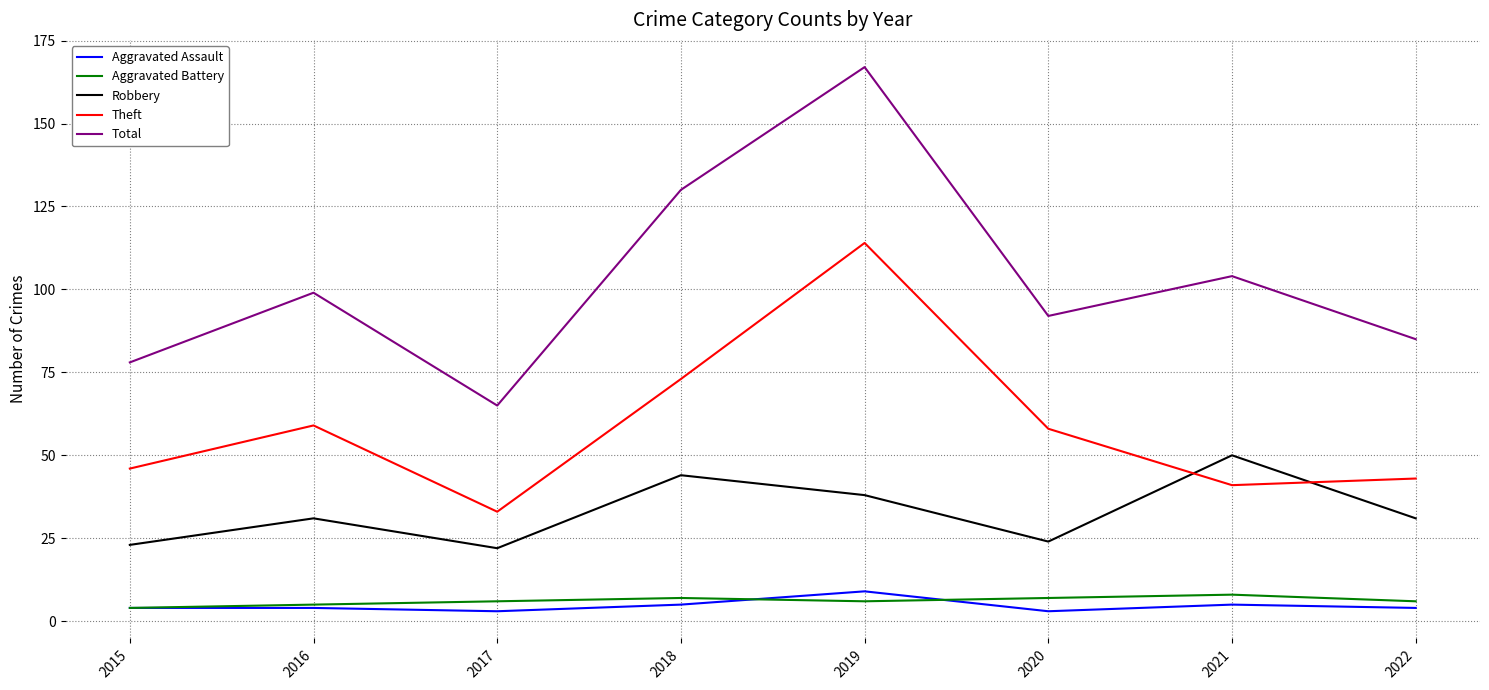

The value of Robbery at 2021 is 50. True or false?

True